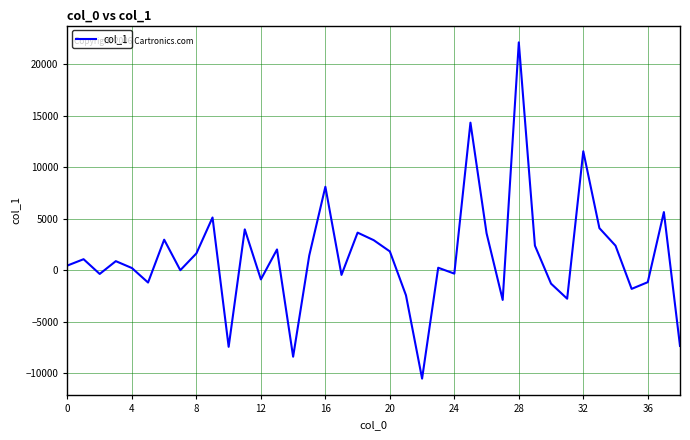

What is the smallest value displayed?

-10542.3